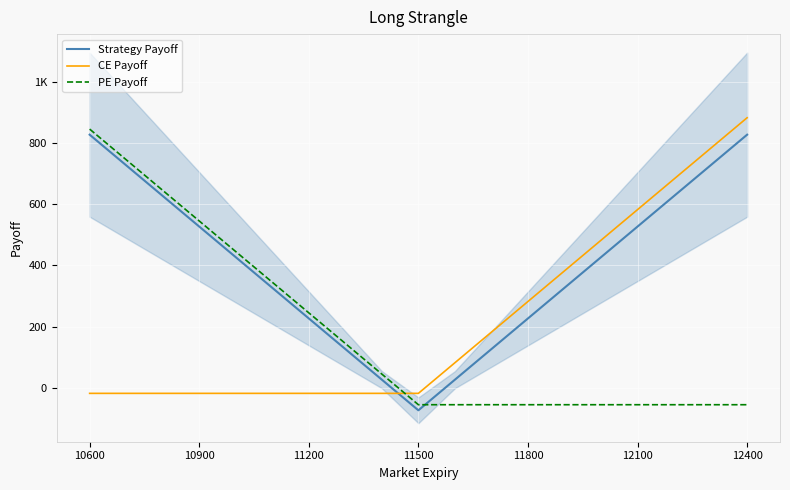

Reading left to right, what are all the values shown in this chart?

Strategy Payoff: 826.4	726.4	626.4	526.4	426.4	326.4	226.4	126.4	26.4	-73.6	26.4	126.4	226.4	326.4	426.4	526.4	626.4	726.4	826.4
CE Payoff: -18.2	-18.2	-18.2	-18.2	-18.2	-18.2	-18.2	-18.2	-18.2	-18.2	81.8	181.8	281.8	381.8	481.8	581.8	681.8	781.8	881.8
PE Payoff: 844.6	744.6	644.6	544.6	444.6	344.6	244.7	144.7	44.6	-55.4	-55.4	-55.4	-55.4	-55.4	-55.4	-55.4	-55.4	-55.4	-55.4